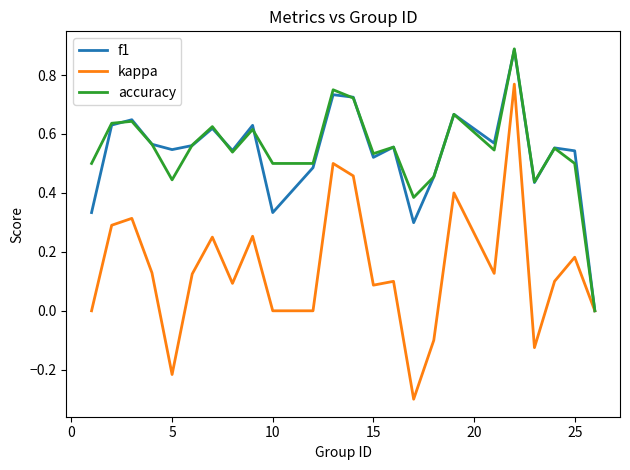

How many interior local peaks does the accuracy series have?

8